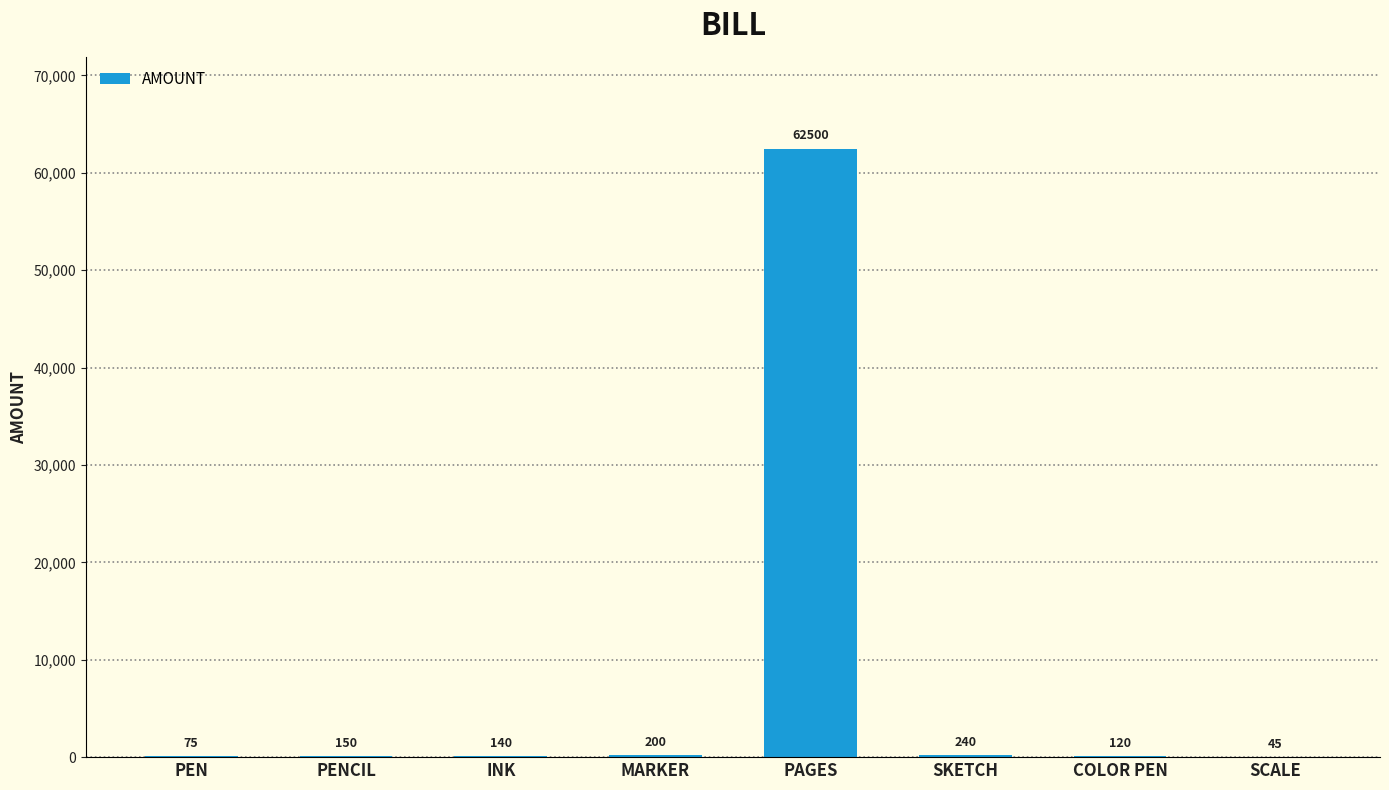

Reading right to left, transcribe all the data shown in this chart.

SCALE=45	COLOR PEN=120	SKETCH=240	PAGES=62500	MARKER=200	INK=140	PENCIL=150	PEN=75